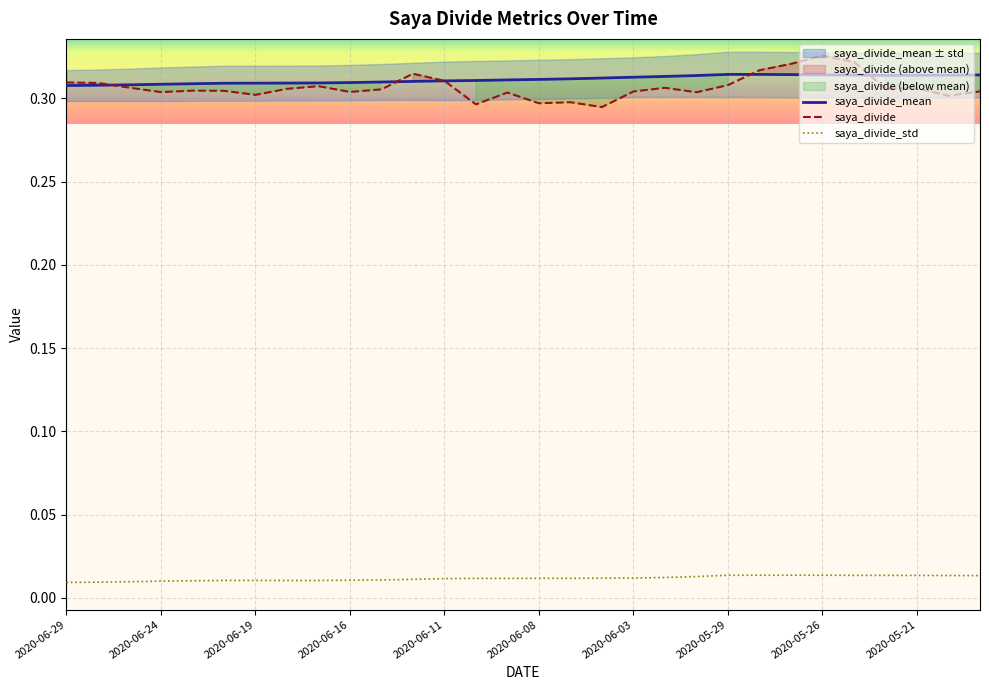

True or false: saya_divide_std and saya_divide cross at least once.

False